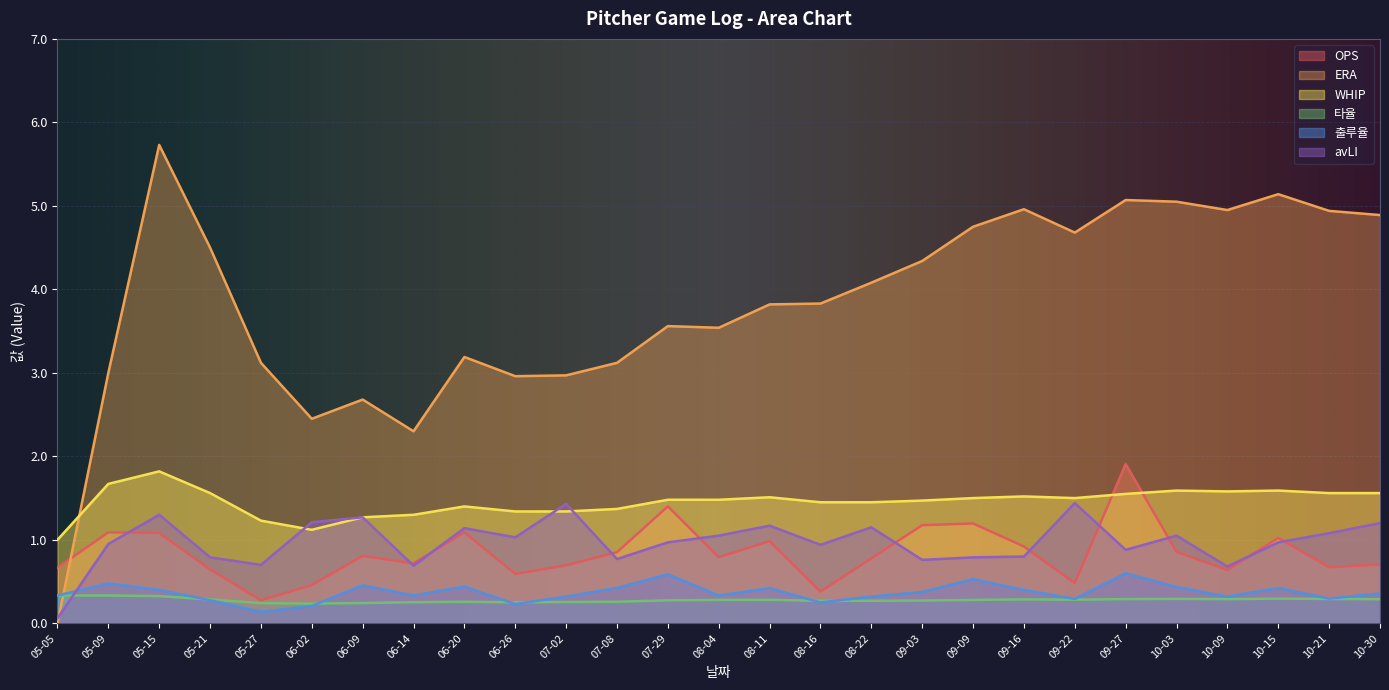

Is the value of 출루율 at 05-15 greater than the value of OPS at 10-30?

No